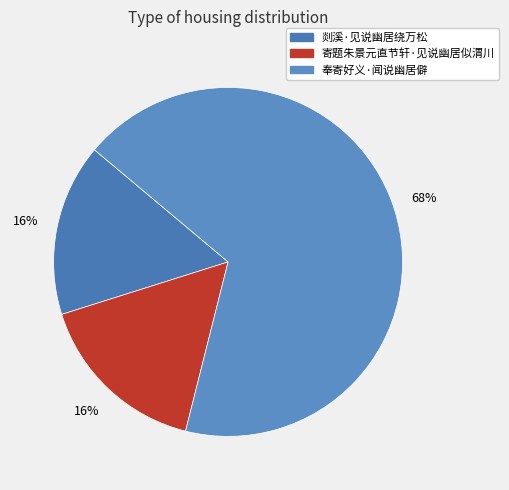

What percentage is NOT represented by 奉寄好义·闻说幽居僻?

32.2%